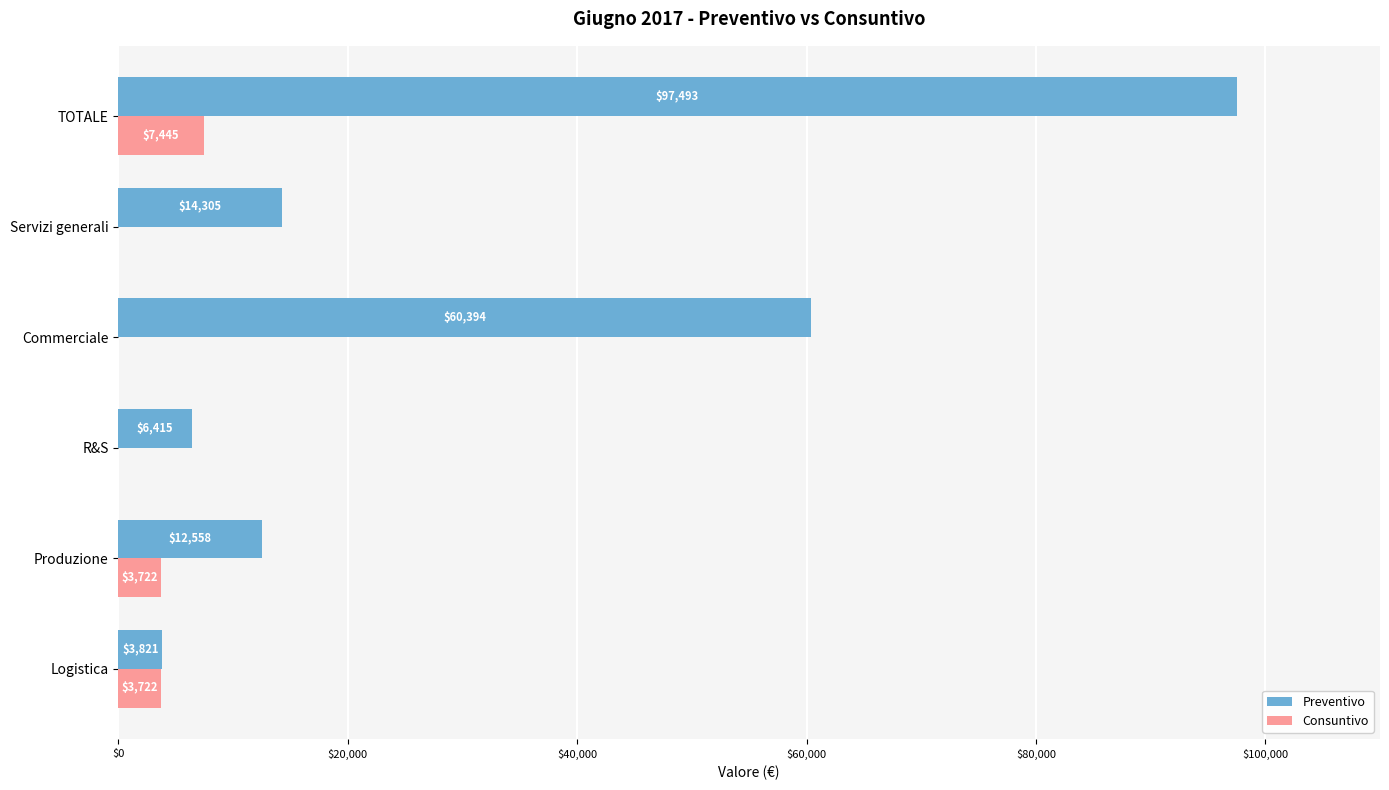

Which series changed the most between R&S and Commerciale?

Preventivo